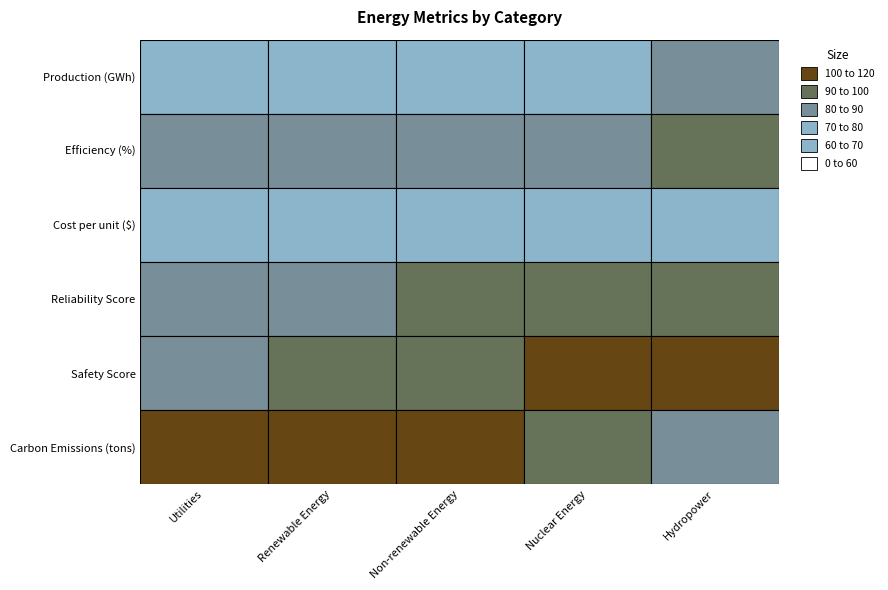

True or false: Cost per unit ($) has a value of 66 at Nuclear Energy.

True